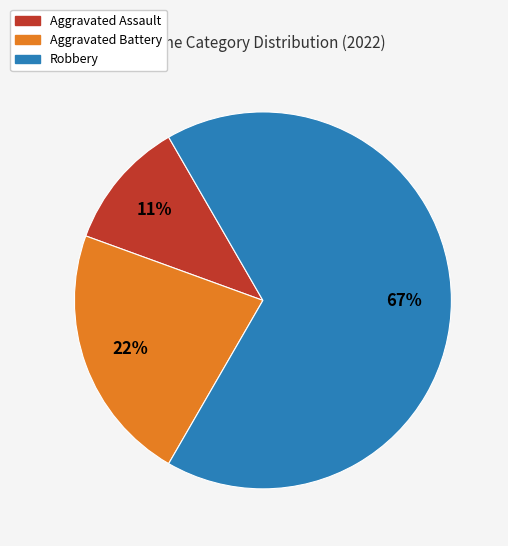

Which category has the biggest portion of the pie?

Robbery